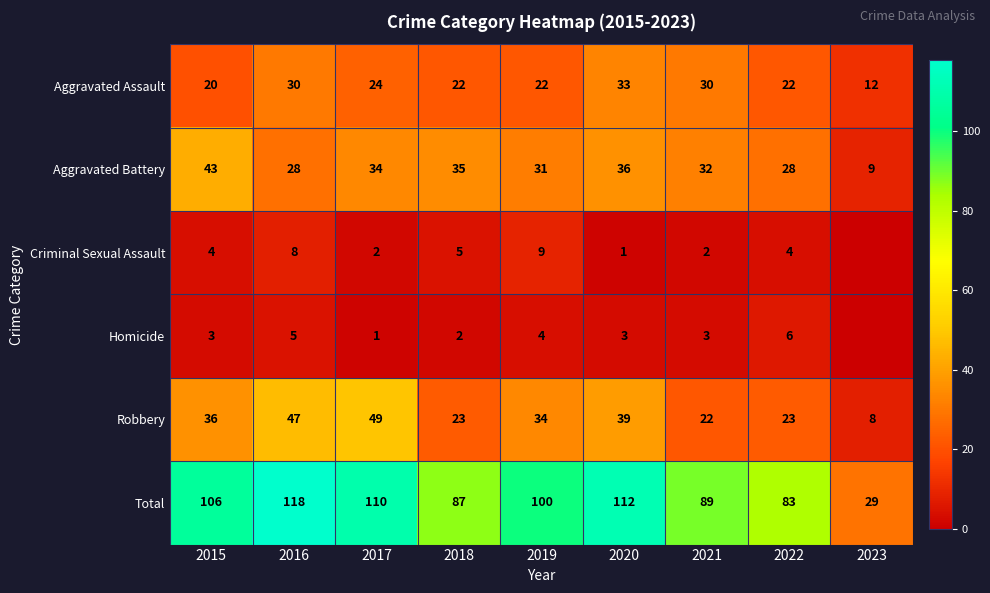

Read the Robbery value at 2018, to the nearest 5.

25